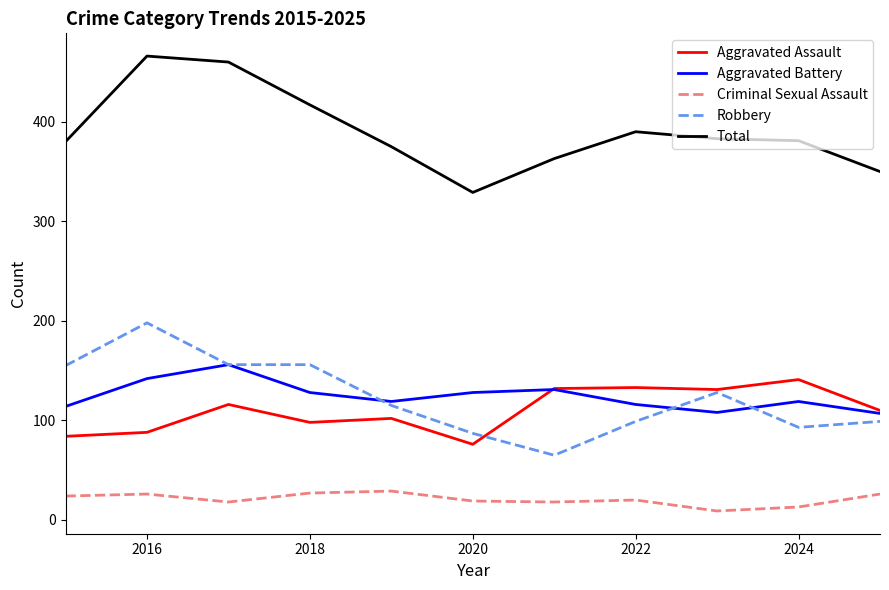

True or false: Aggravated Assault and Criminal Sexual Assault intersect in this chart.

False